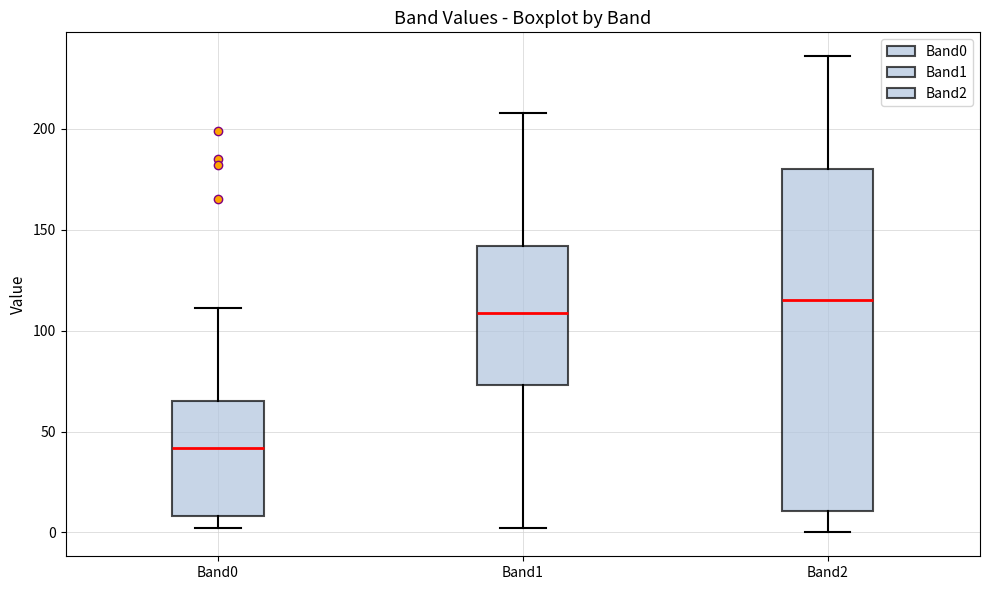

Reading left to right, read every box against the y-axis: the position of its median line, the range the box covers, and the ends of its whiskers. The values are not printed on the chart, so give them approximately, as read against the axis.

Band0: median 40, box 10 to 65, whiskers 0 to 110
Band1: median 110, box 75 to 140, whiskers 0 to 210
Band2: median 115, box 10 to 180, whiskers 0 to 235